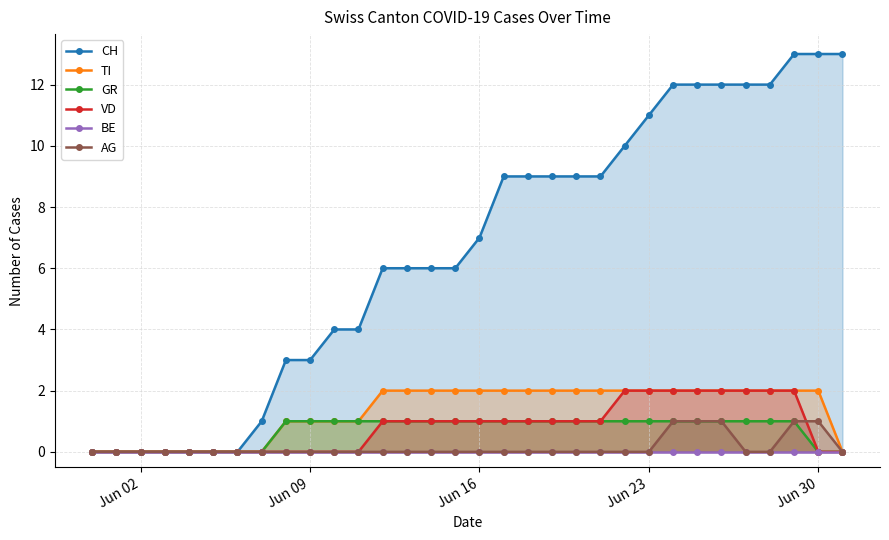

Reading right to left, transcribe all the data shown in this chart.

CH: 13	13	13	12	12	12	12	12	11	10	9	9	9	9	9	7	6	6	6	6	4	4	3	3	1	0	0	0	0	0	0	0
TI: 0	2	2	2	2	2	2	2	2	2	2	2	2	2	2	2	2	2	2	2	1	1	1	1	0	0	0	0	0	0	0	0
GR: 0	0	1	1	1	1	1	1	1	1	1	1	1	1	1	1	1	1	1	1	1	1	1	1	0	0	0	0	0	0	0	0
VD: 0	0	2	2	2	2	2	2	2	2	1	1	1	1	1	1	1	1	1	1	0	0	0	0	0	0	0	0	0	0	0	0
BE: 0	0	0	0	0	0	0	0	0	0	0	0	0	0	0	0	0	0	0	0	0	0	0	0	0	0	0	0	0	0	0	0
AG: 0	1	1	0	0	1	1	1	0	0	0	0	0	0	0	0	0	0	0	0	0	0	0	0	0	0	0	0	0	0	0	0